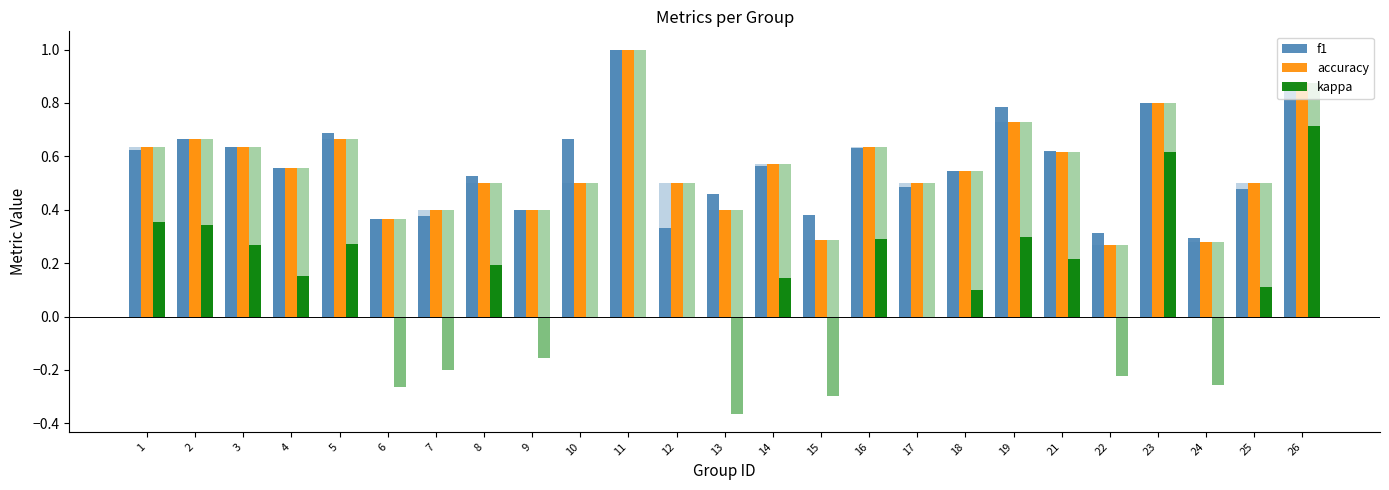

How many distinct data groups are displayed?

3